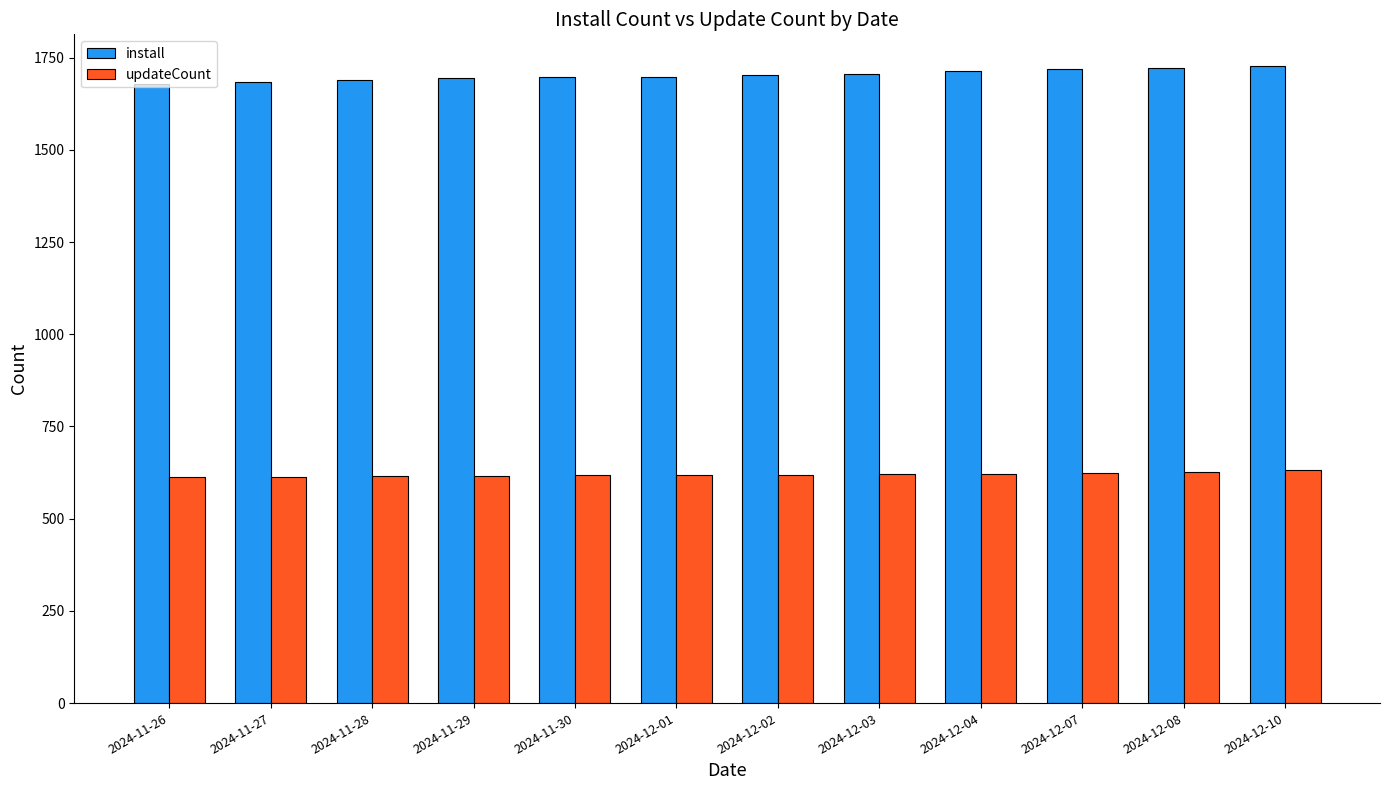

Which series has the largest range (max minus min)?

install